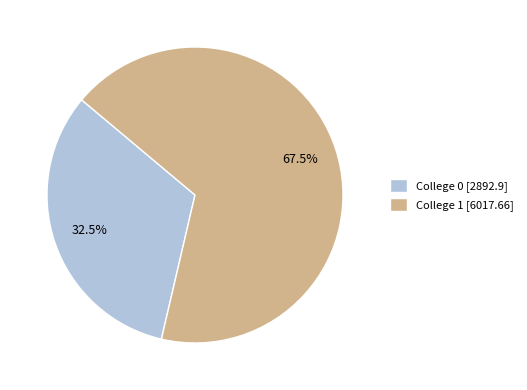

What percentage is NOT represented by College 0 [2892.9]?

67.5%